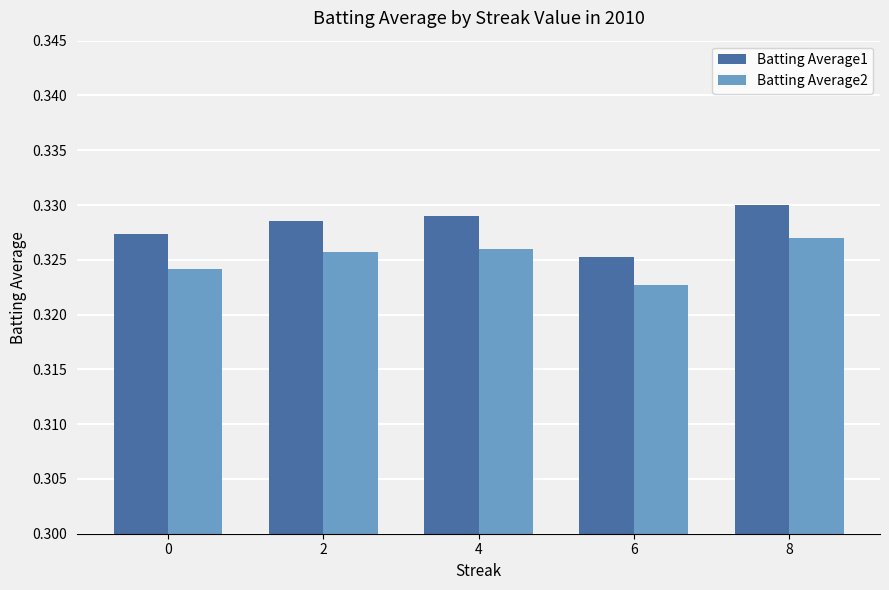

How many bars are there in each group?

2